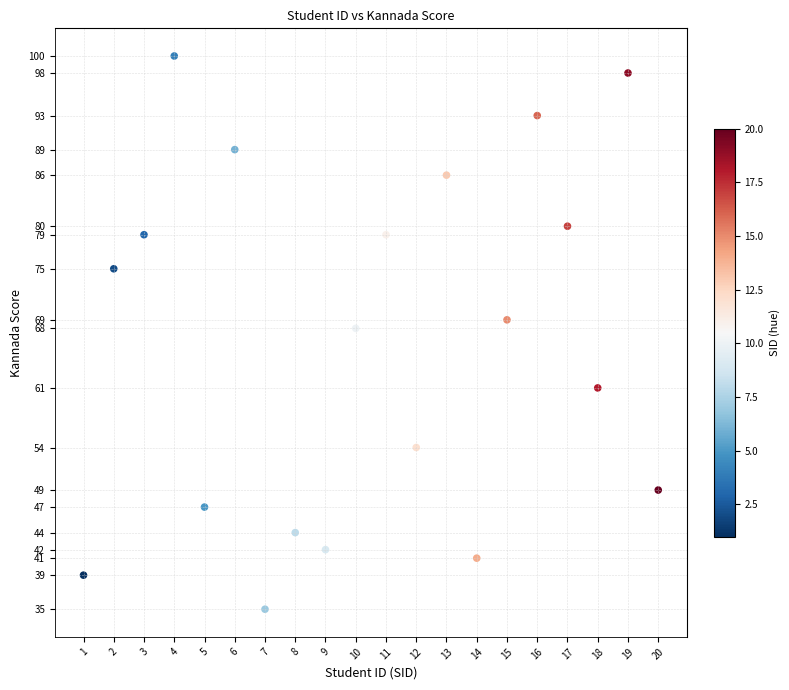

What Y value in the scatter plot is closest to 67?

68